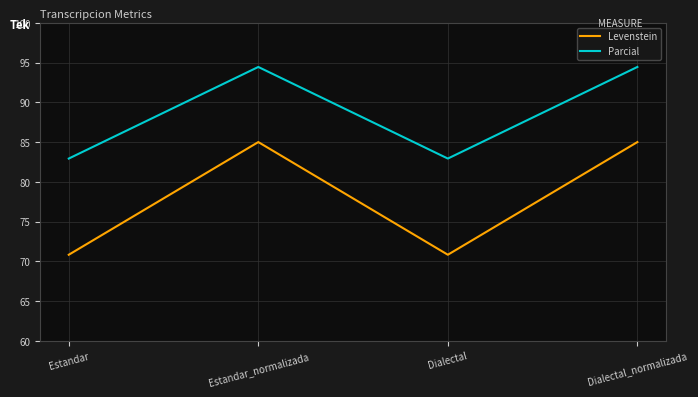

True or false: Parcial and Levenstein cross at least once.

False